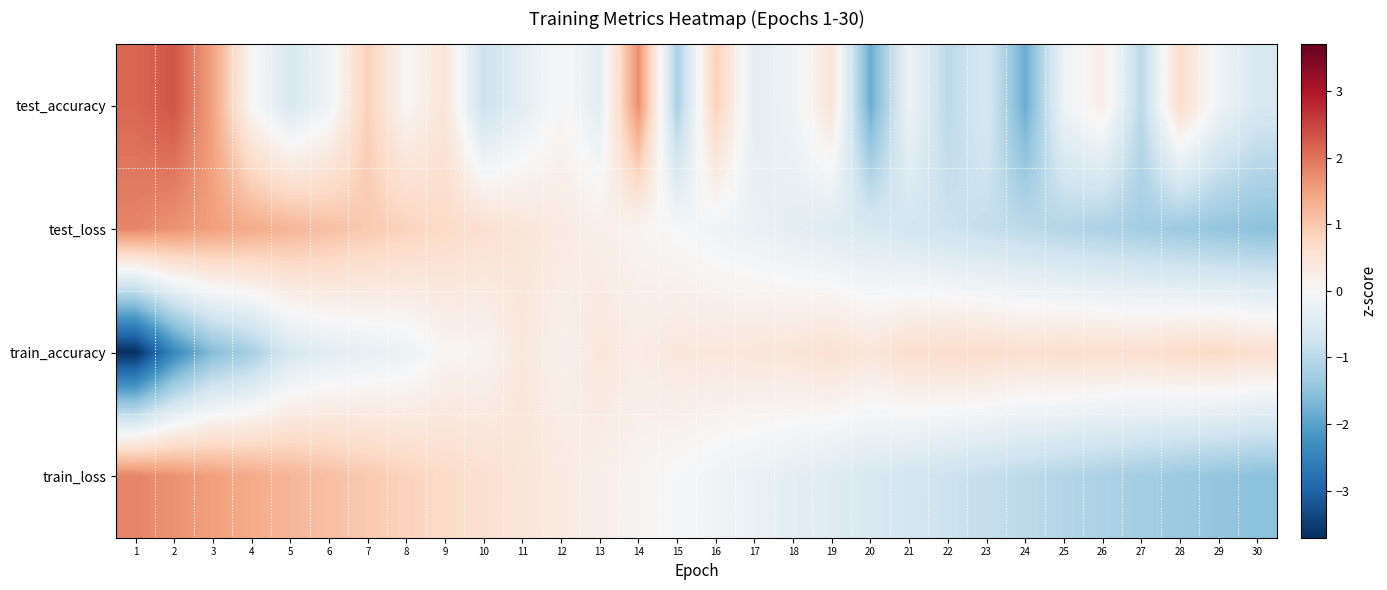

Between 21 and 9, which is larger?

9